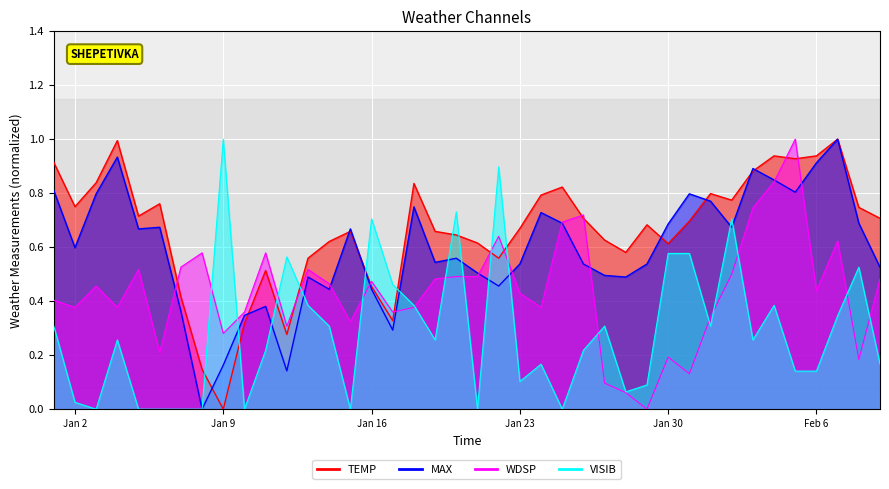

How many data points does each series have?

40